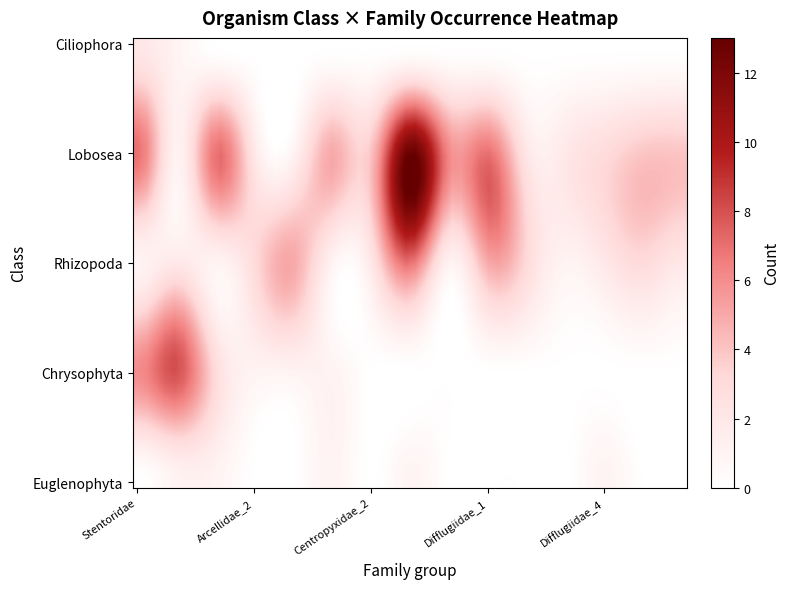

Which series has the largest range (max minus min)?

Lobosea